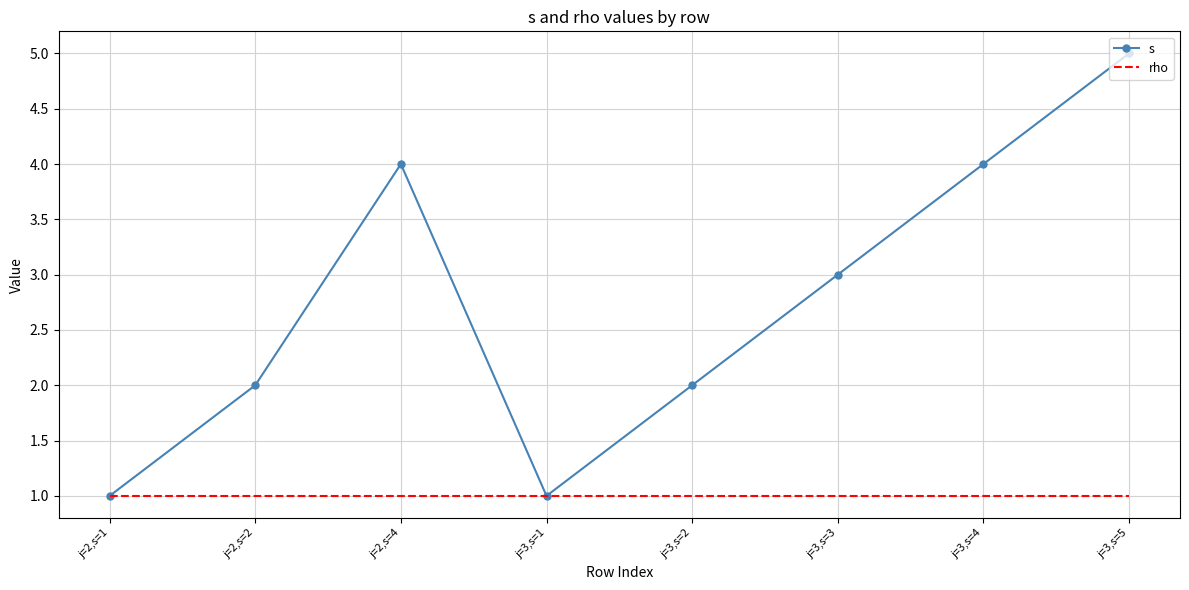

True or false: s has a value of 0 at j=3,s=1.

False